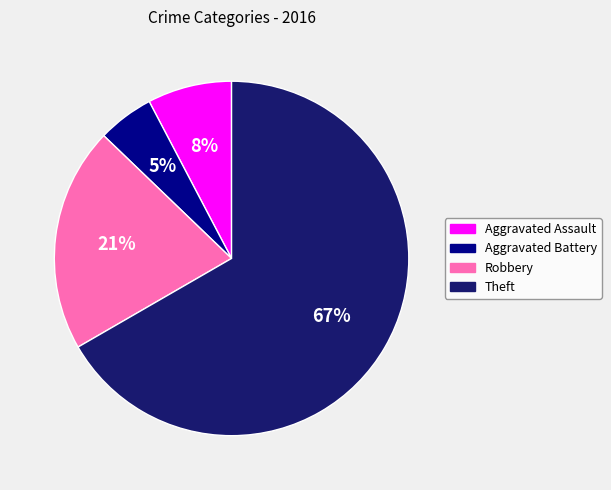

Rank the categories by value from lowest to highest.

Aggravated Battery, Aggravated Assault, Robbery, Theft